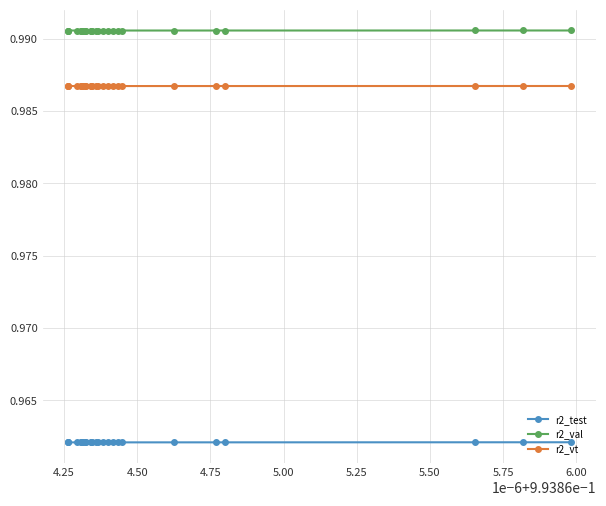

What are all the series names shown in the legend?

r2_test, r2_val, r2_vt